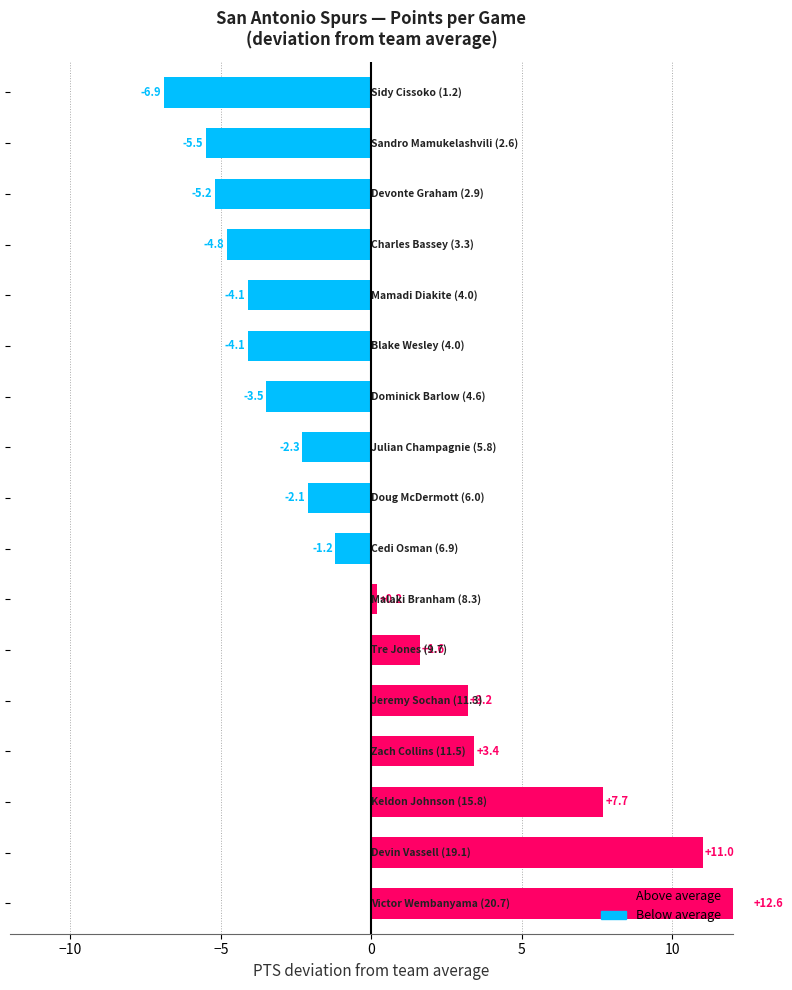

What is the difference between the maximum and minimum values?

19.5